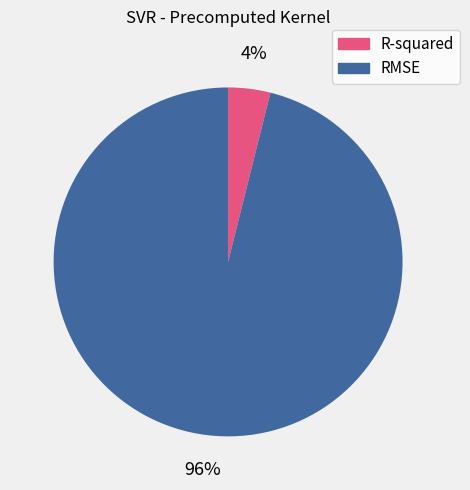

Which category accounts for the majority?

RMSE